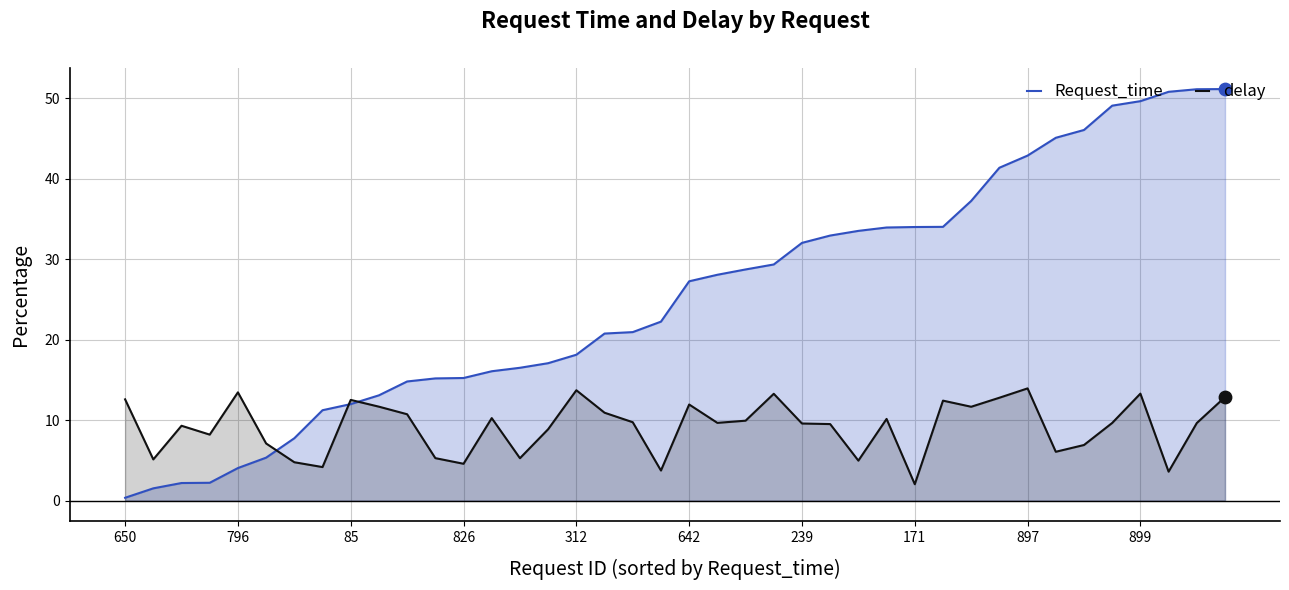

Which series reaches the maximum Y coordinate?

Request_time